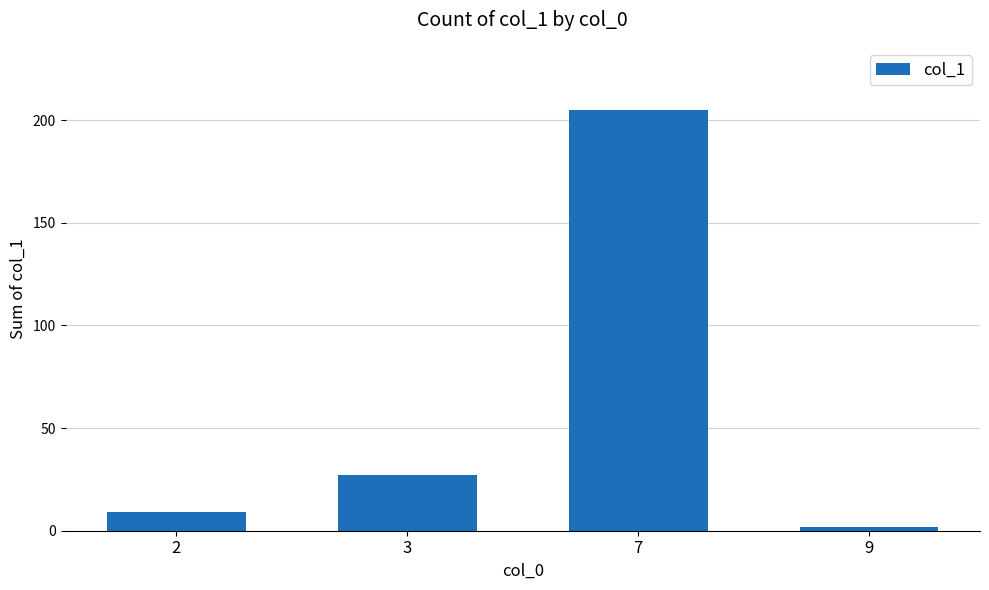

List the labels in order of value, largest first.

7, 3, 2, 9